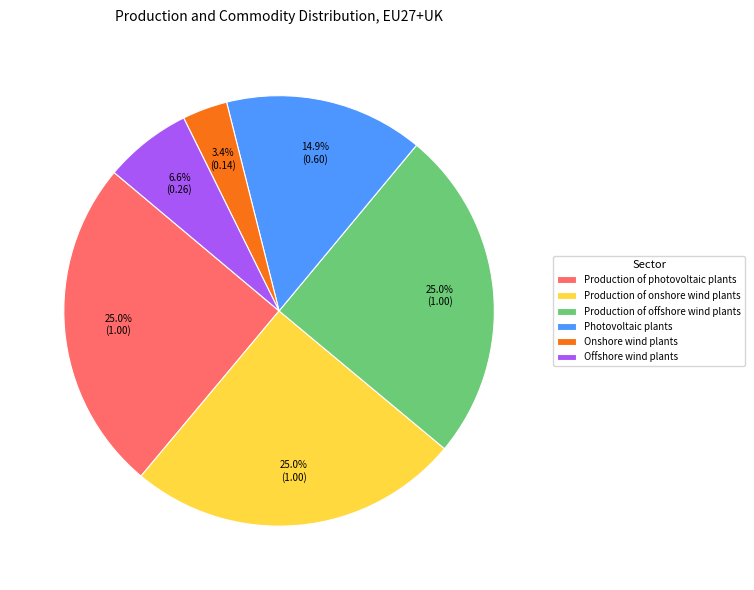

Does any single category account for the majority?

No